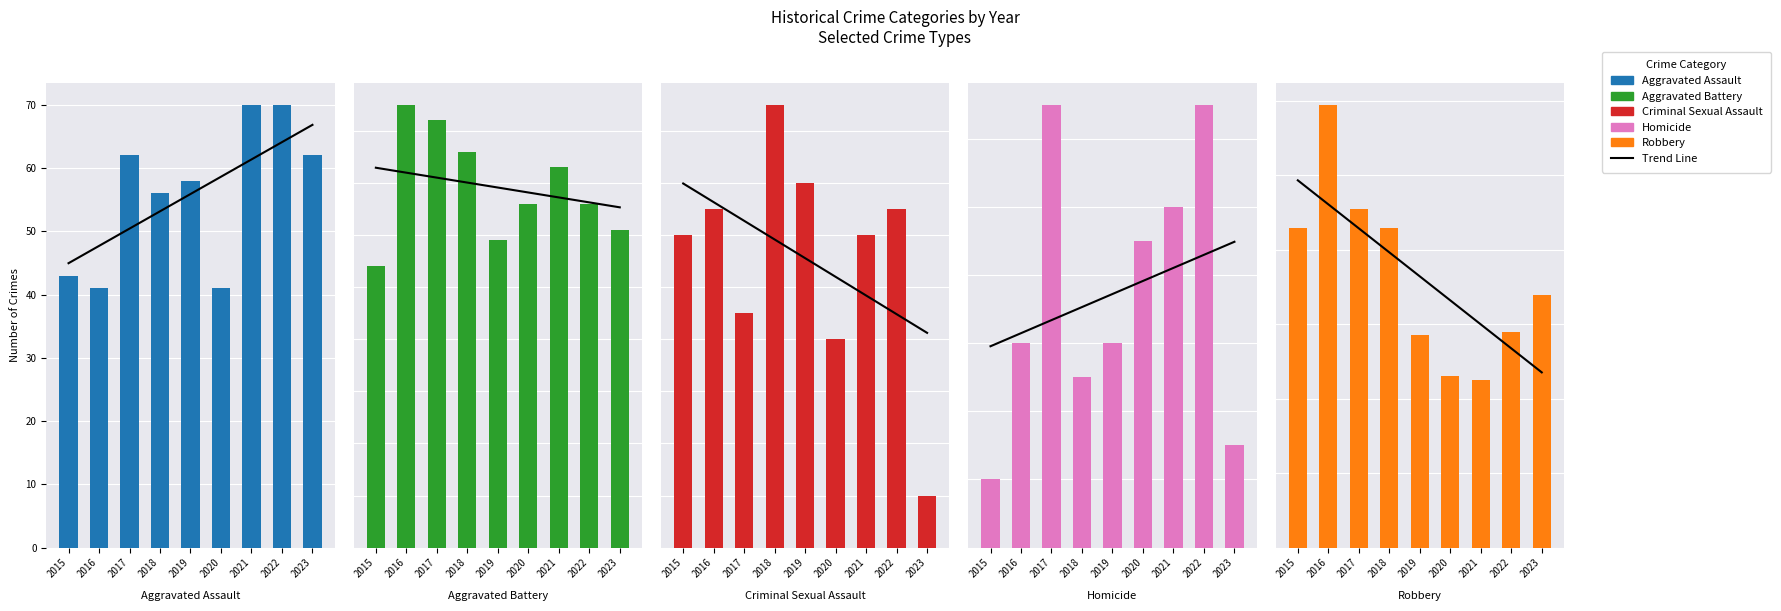

At which category is the sum across all series the highest?

2016